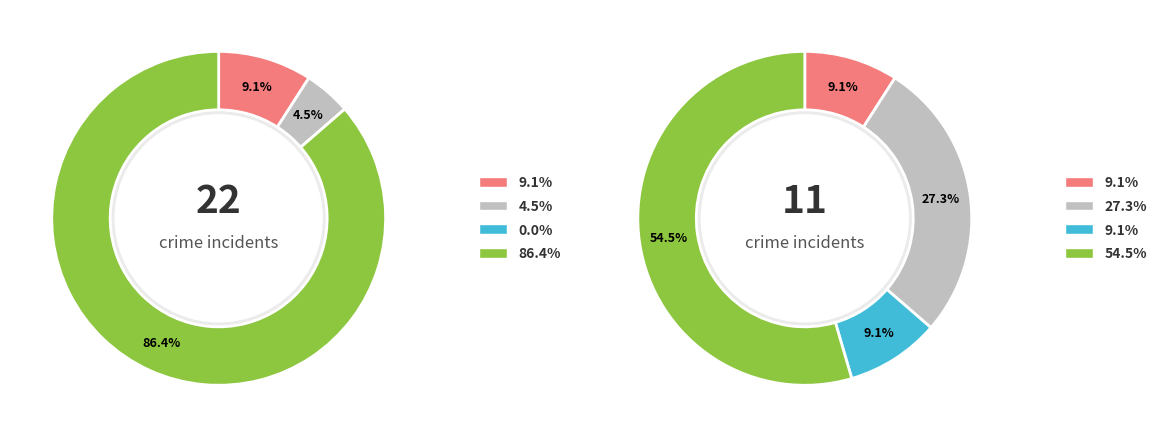

What is the difference between the highest and lowest values at 2?

1